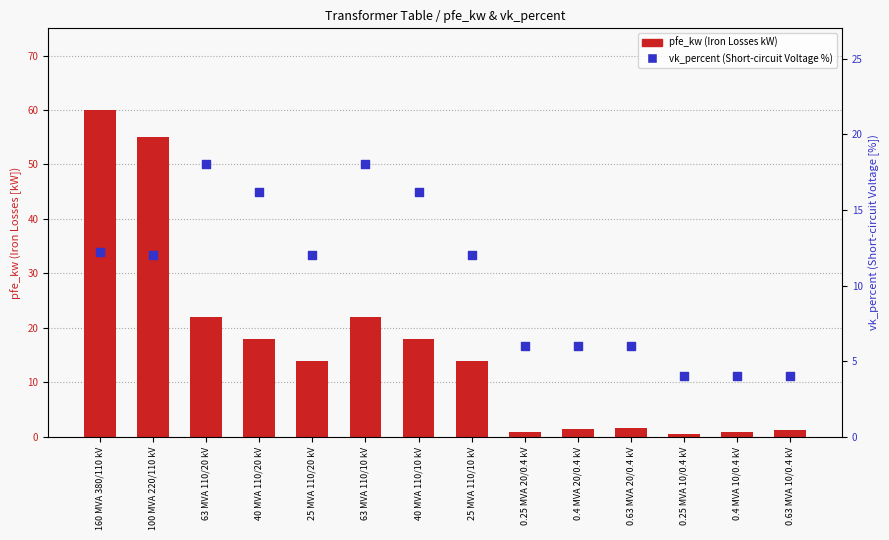

What are all the series names shown in the legend?

pfe_kw, vk_percent